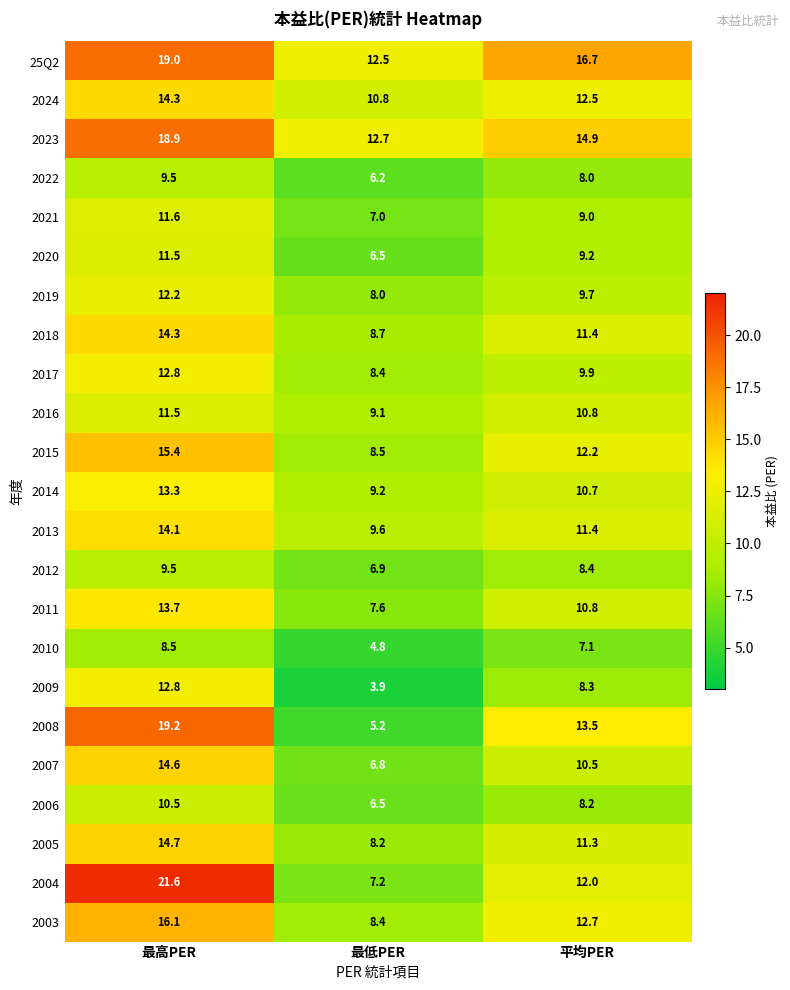

What is the sum of all 2011 values?

32.1